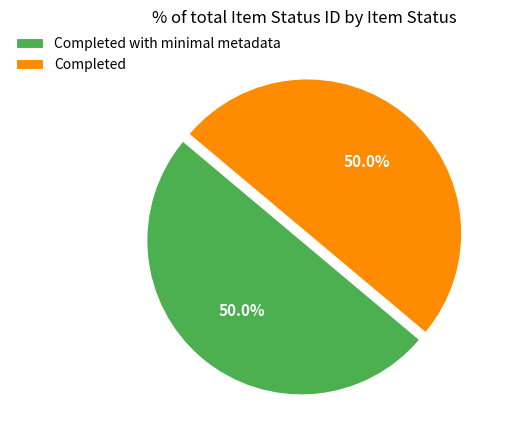

What portion of the pie excludes Completed with minimal metadata?

50.0%